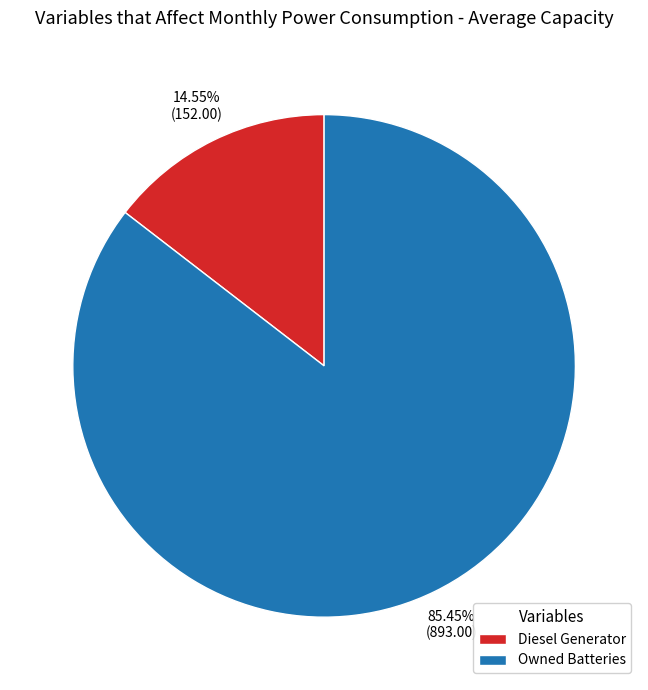

Combined, do Diesel Generator and Owned Batteries account for over 50%?

Yes